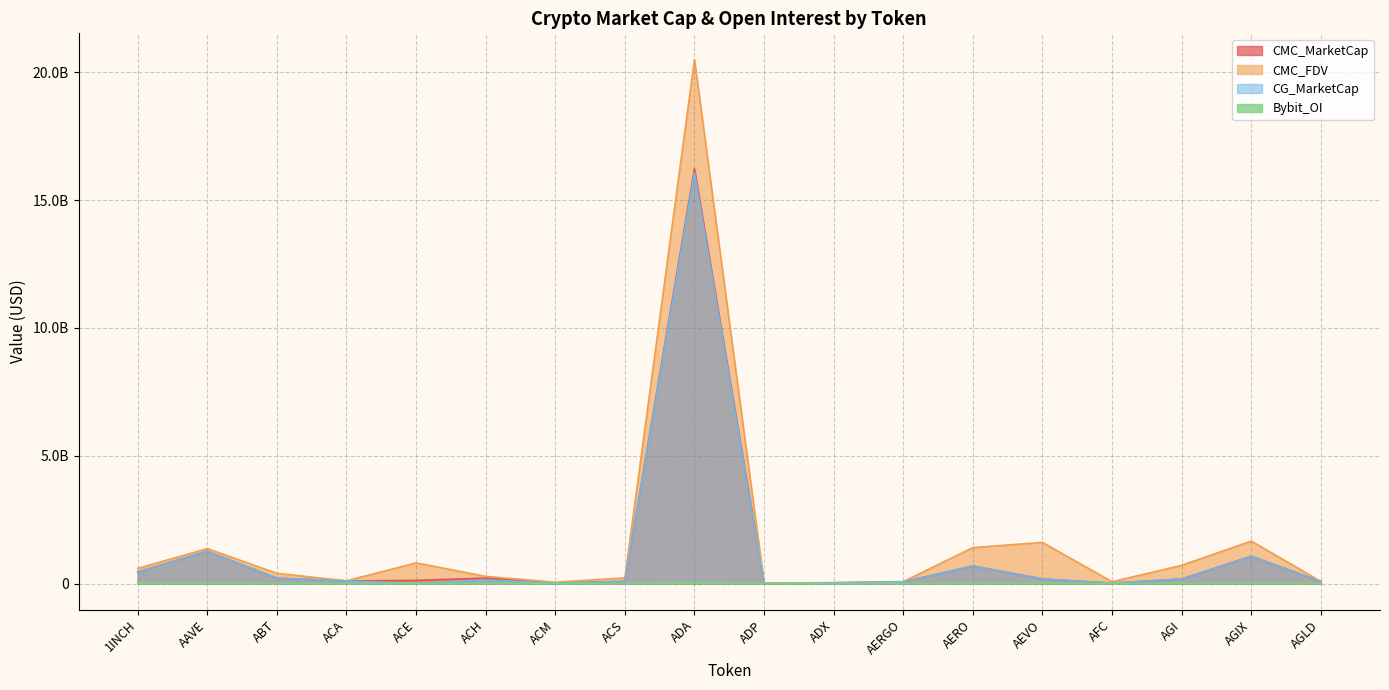

At ADA, list the series in order from smallest to largest.

Bybit_OI, CG_MarketCap, CMC_MarketCap, CMC_FDV